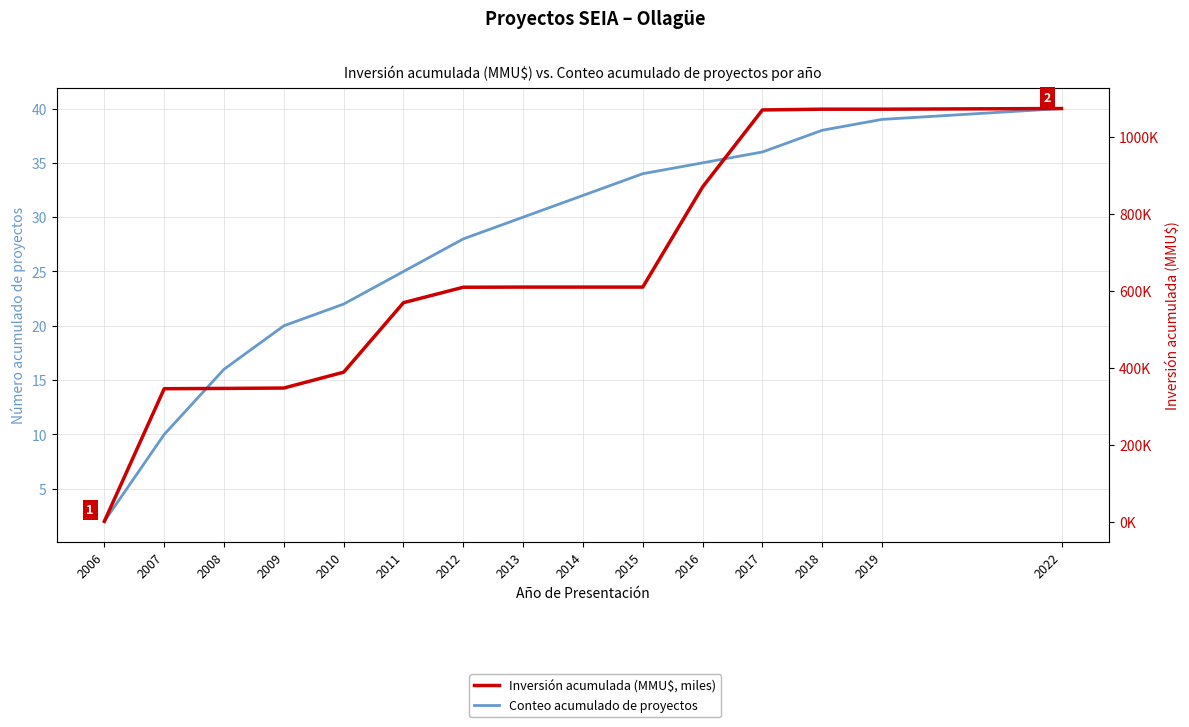

Reading left to right, transcribe all the data shown in this chart.

Conteo acumulado de proyectos: 2.0	10.0	16.0	20.0	22.0	25.0	28.0	30.0	32.0	34.0	35.0	36.0	38.0	39.0	40.0
Inversión acumulada (MMU$, miles): 1.2	345.6	346.4	347.4	388.6	569.1	609.2	609.6	609.6	609.6	869.6	1069.6	1071.6	1071.6	1073.3